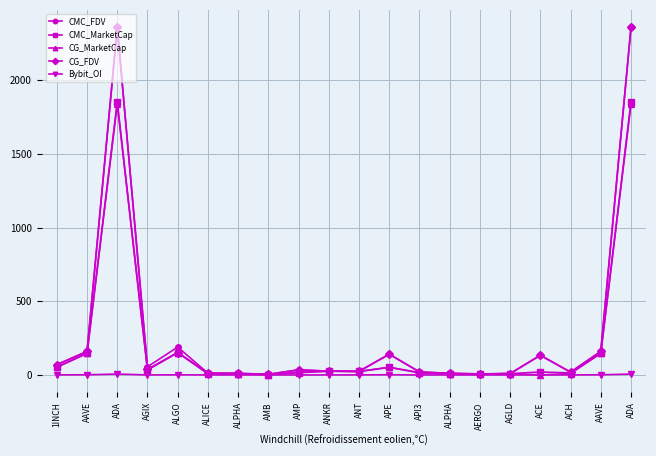

How many lines are shown in the chart?

5